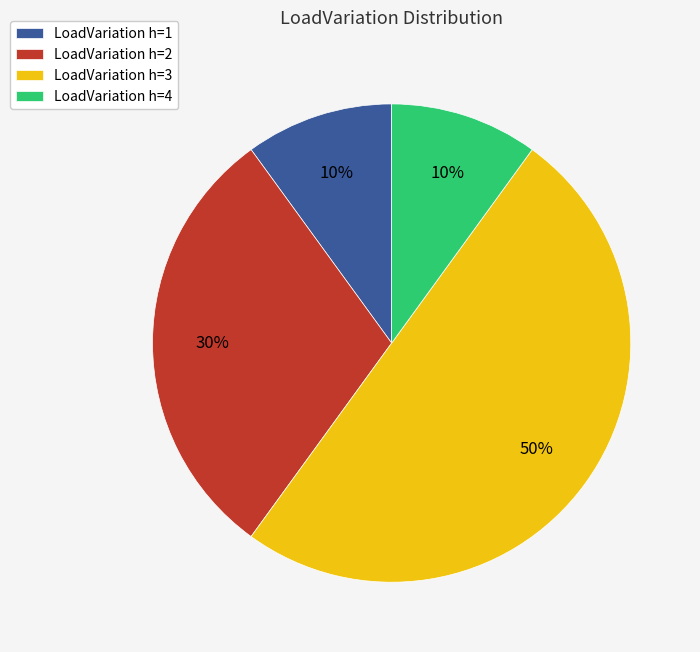

To the nearest percent, what is the difference between the largest and smallest slice percentages?

40%